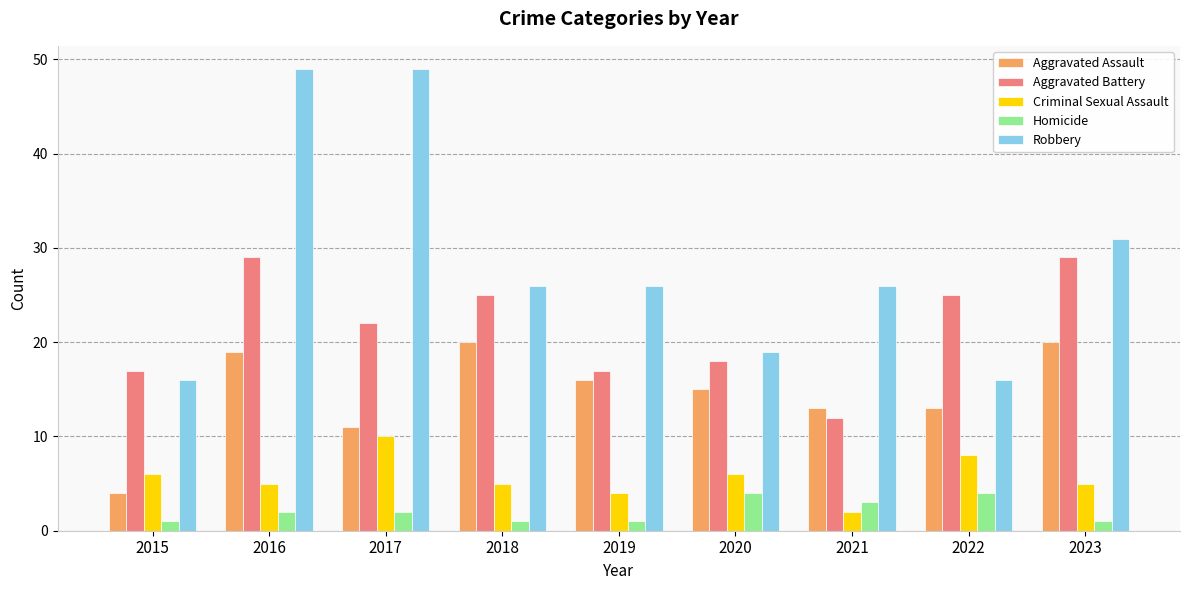

Is the value of Aggravated Assault at 2022 greater than the value of Aggravated Battery at 2022?

No